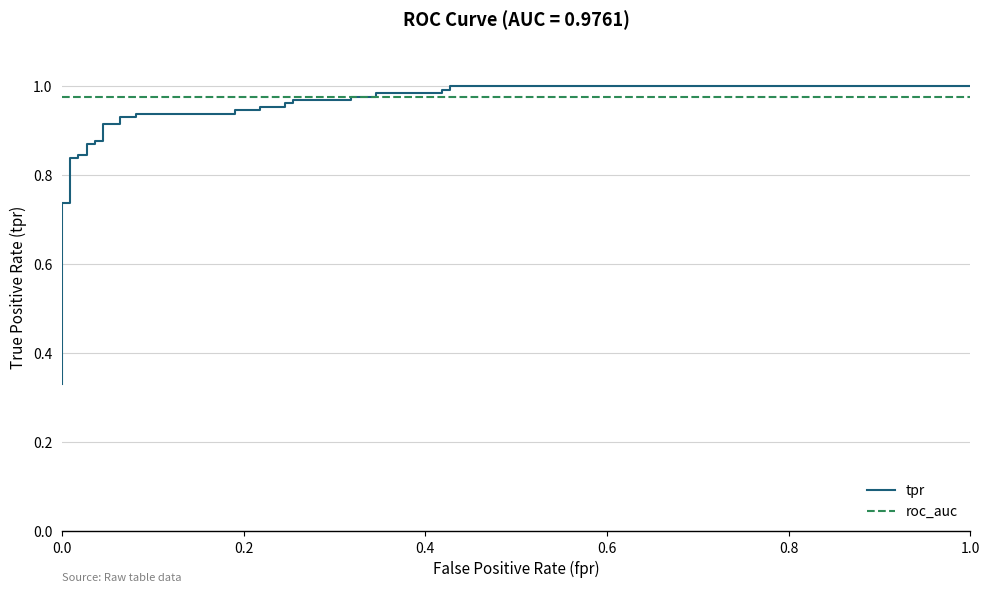

What is the value of the roc_auc point at the 19th from the left?

1.0